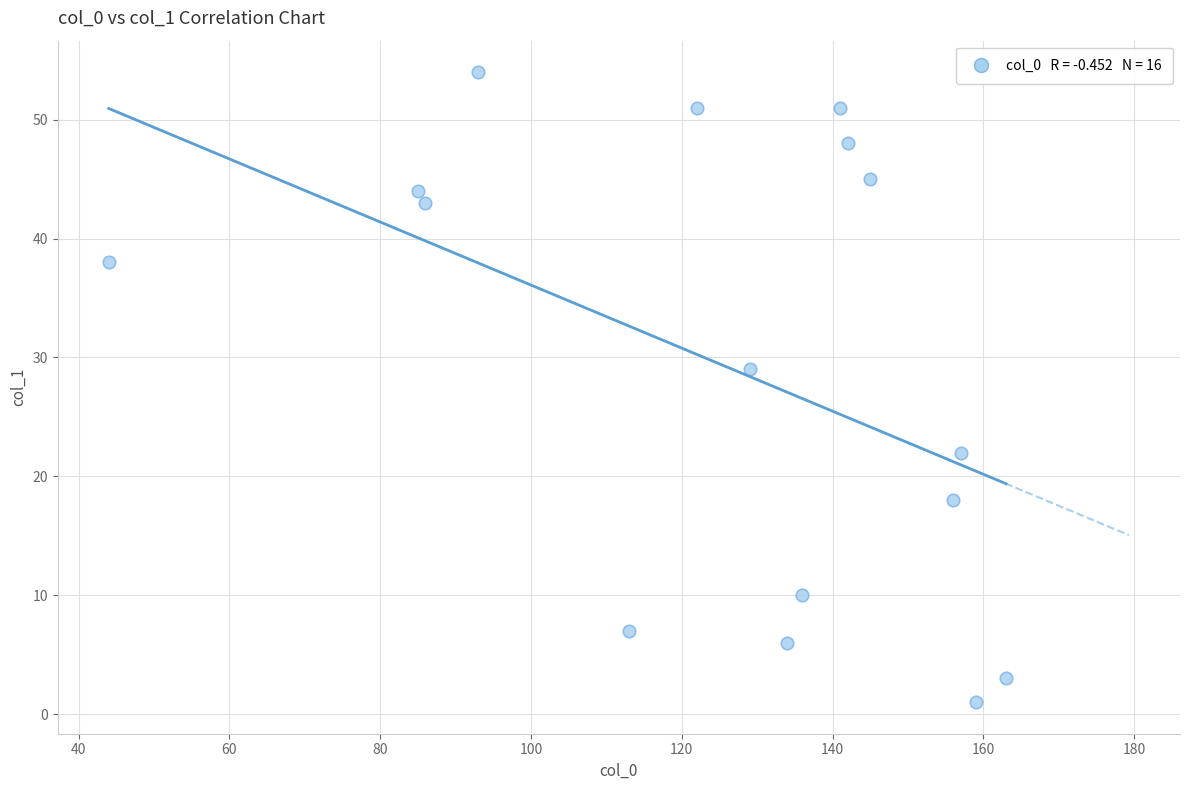

What Y value in the scatter plot is closest to 27?

29